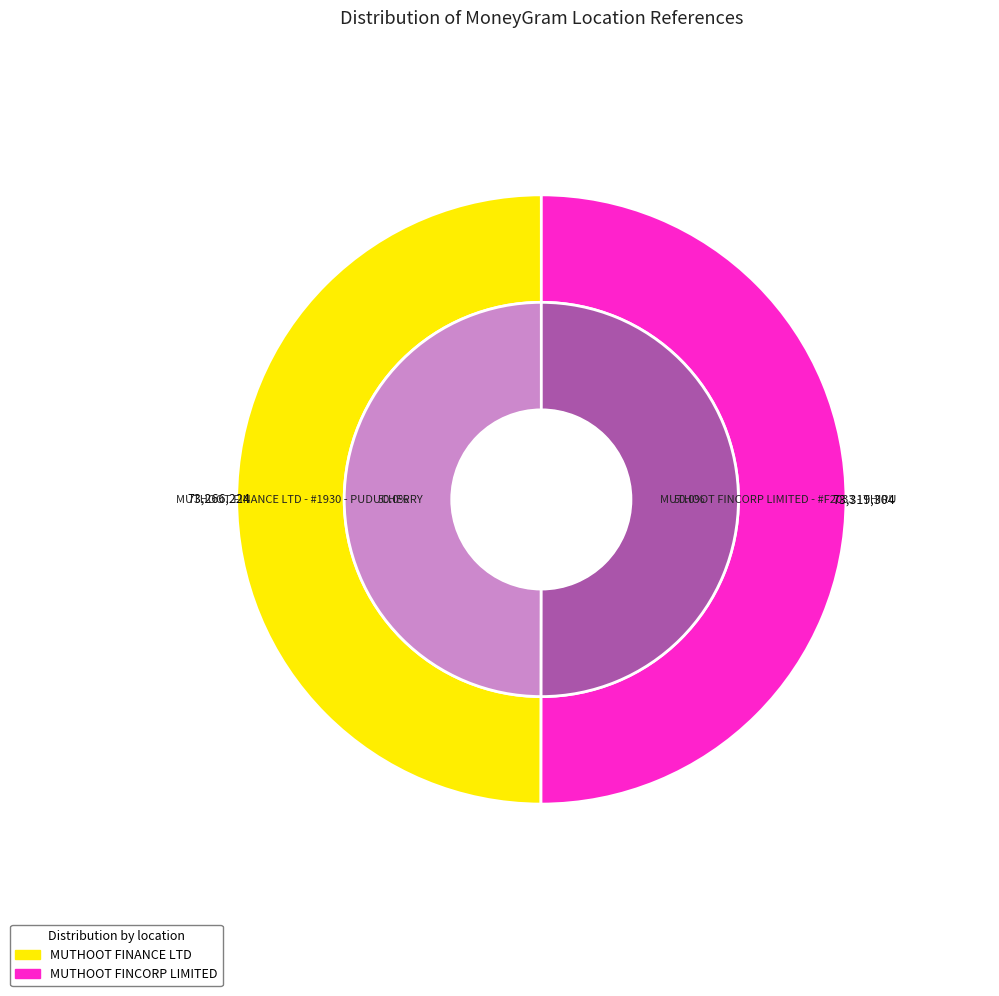

To the nearest percent, what portion does MUTHOOT FINCORP LIMITED - #F2033 - THIRU represent?

50%